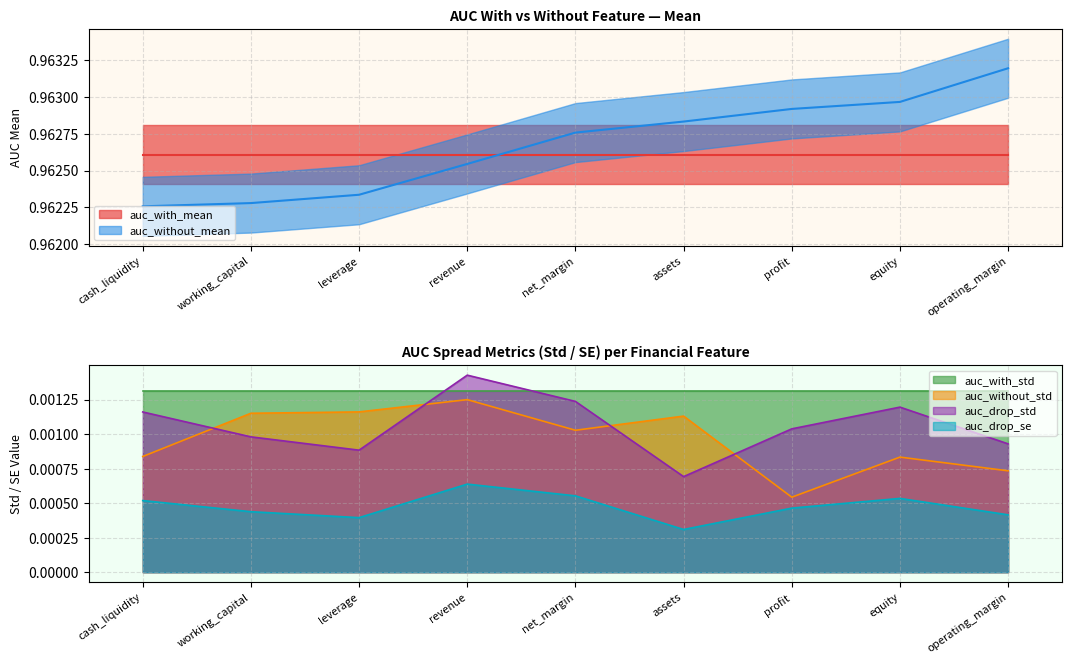

Reading left to right, extract all data points from this chart.

auc_without_mean: cash_liquidity=1.0	working_capital=1.0	leverage=1.0	revenue=1.0	net_margin=1.0	assets=1.0	profit=1.0	equity=1.0	operating_margin=1.0
auc_drop_std: cash_liquidity=0.0	working_capital=0.0	leverage=0.0	revenue=0.0	net_margin=0.0	assets=0.0	profit=0.0	equity=0.0	operating_margin=0.0
auc_without_std: cash_liquidity=0.0	working_capital=0.0	leverage=0.0	revenue=0.0	net_margin=0.0	assets=0.0	profit=0.0	equity=0.0	operating_margin=0.0
auc_drop_se: cash_liquidity=0.0	working_capital=0.0	leverage=0.0	revenue=0.0	net_margin=0.0	assets=0.0	profit=0.0	equity=0.0	operating_margin=0.0